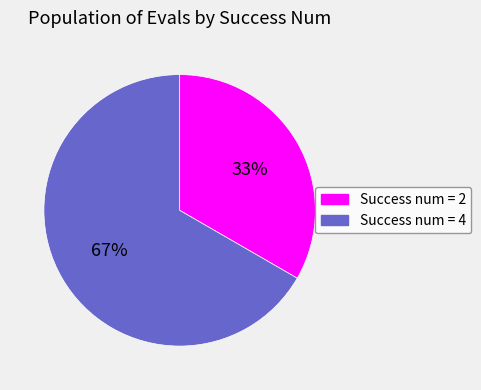

To the nearest percent, what is the combined percentage of Success num = 4 and Success num = 2?

100%